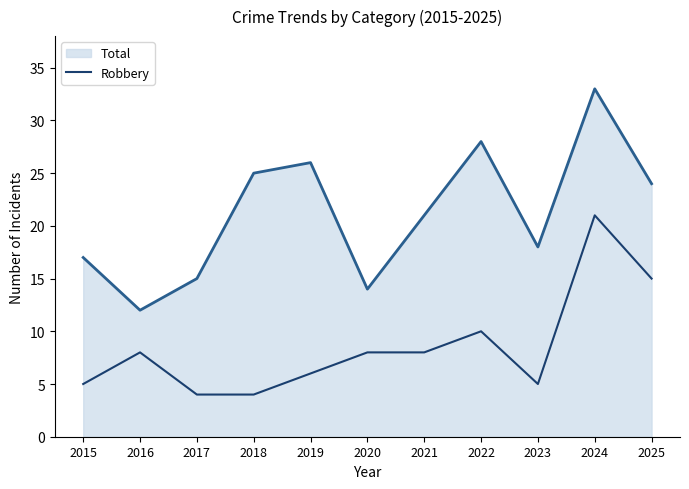

What is the sum of the values at 2017 and 2025?

19